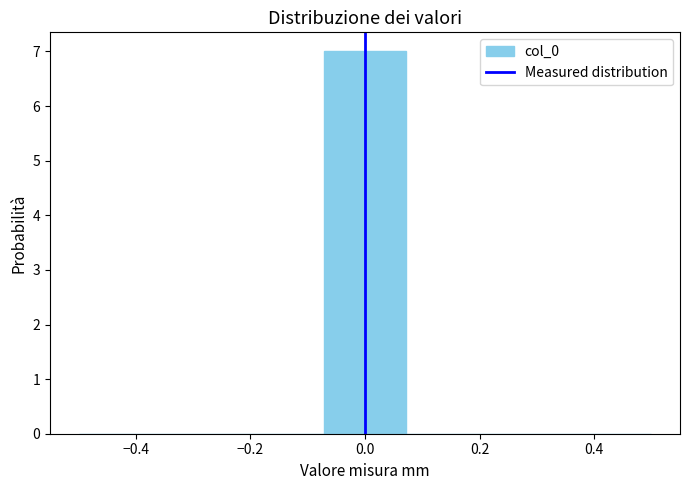

Reading left to right, list every bar in this chart as the range it spans on the x-axis followed by its height. Neither the bar edges nor the heights are printed on the chart, so give them approximately, as read against the axes.

-0.50 to -0.36: 0
-0.36 to -0.22: 0
-0.22 to -0.08: 0
-0.08 to 0.08: 7
0.08 to 0.22: 0
0.22 to 0.36: 0
0.36 to 0.50: 0